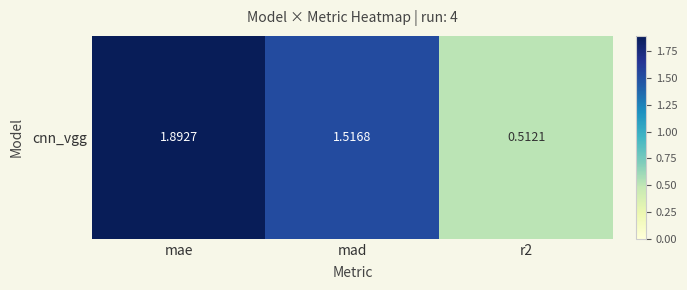

Reading right to left, transcribe all the data shown in this chart.

0.5	1.5	1.9